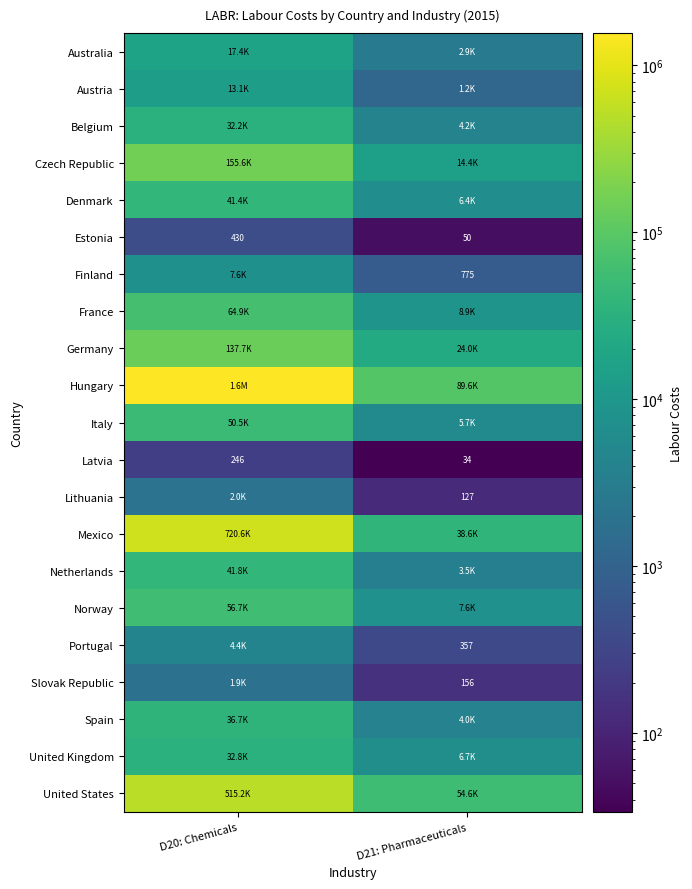

True or false: Portugal has a value of 485.5 at D21: Pharmaceuticals.

False